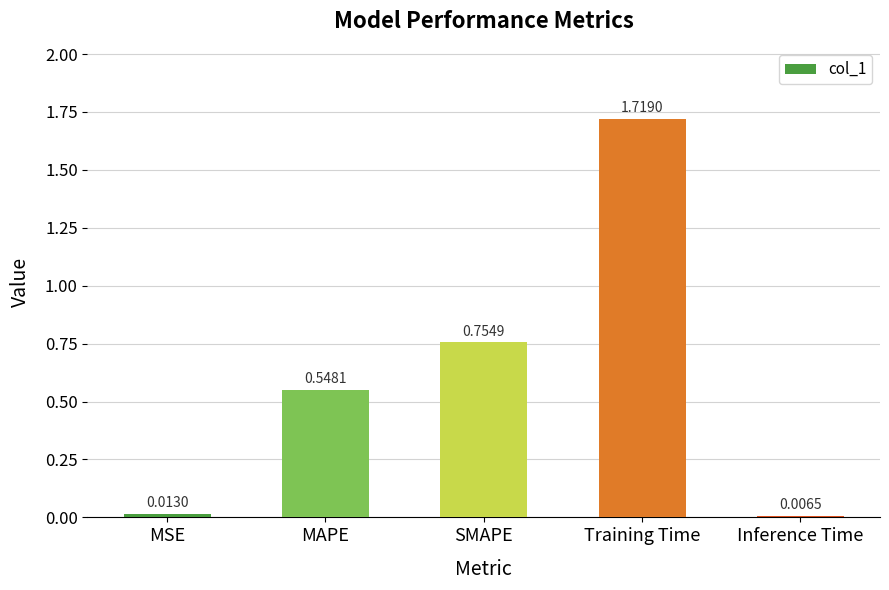

How many bars are there in total?

5